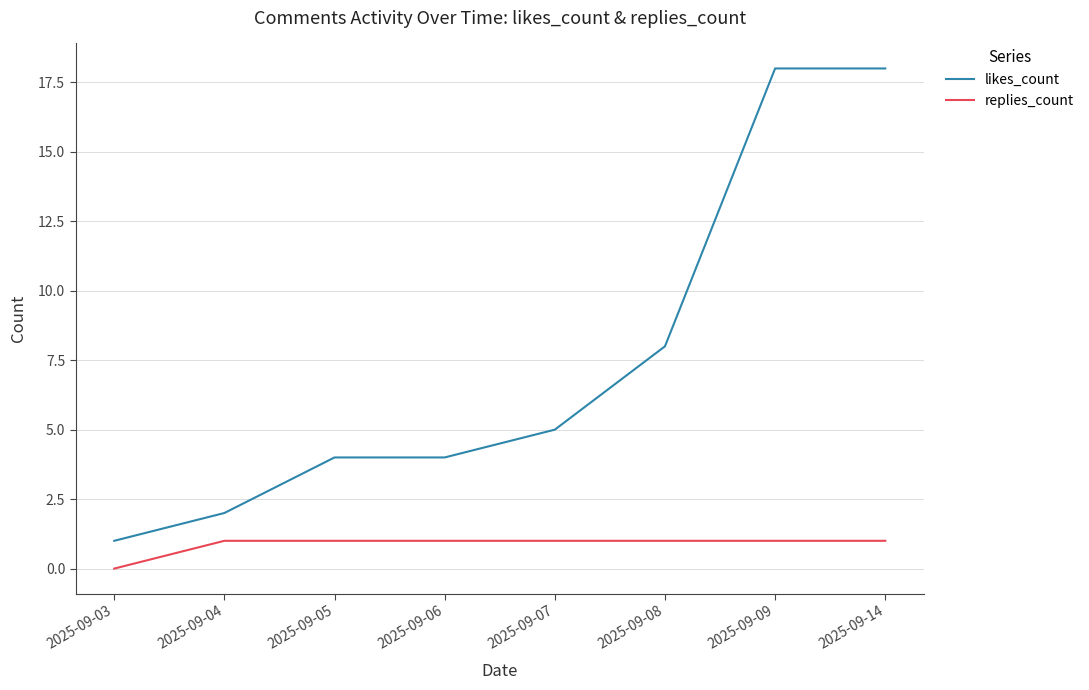

How many distinct data groups are displayed?

2